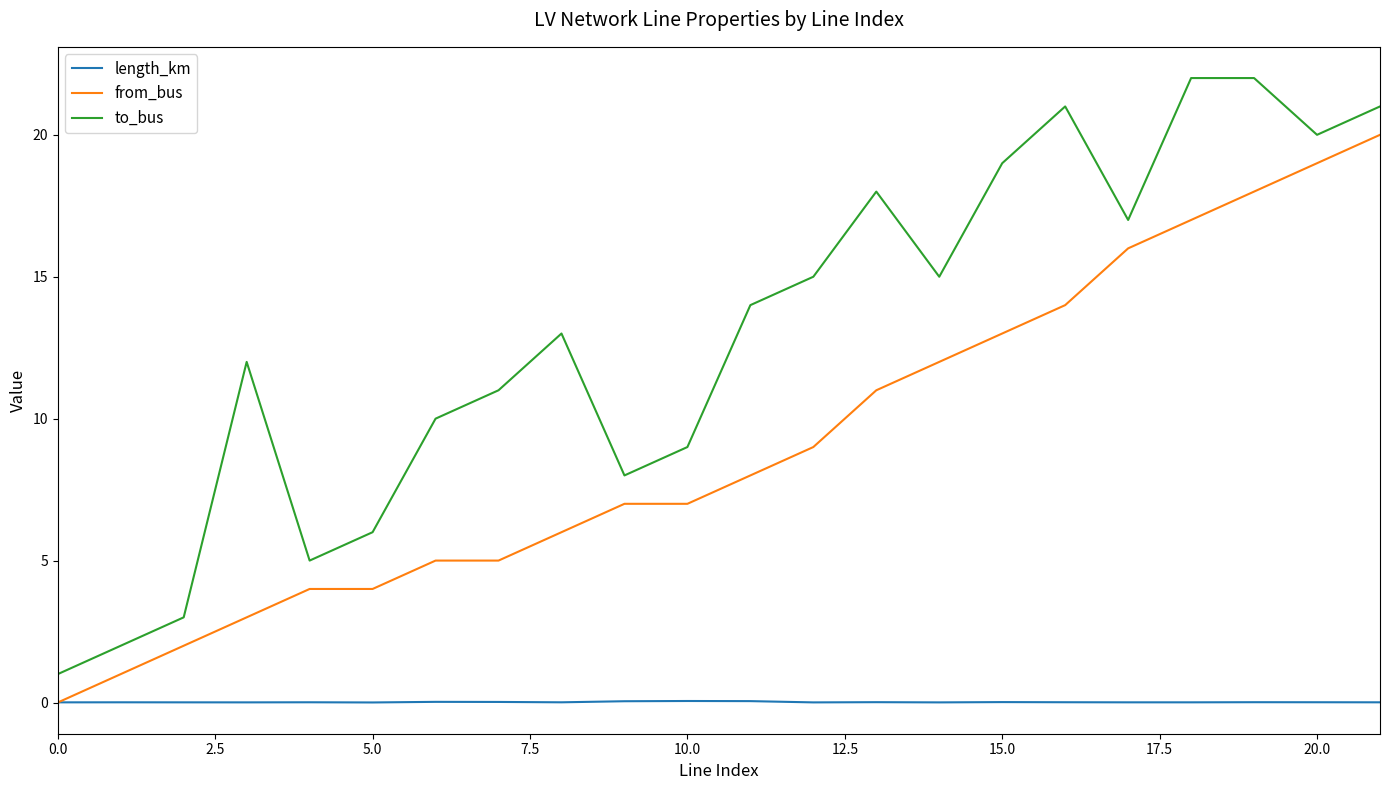

What are all the series names shown in the legend?

length_km, from_bus, to_bus